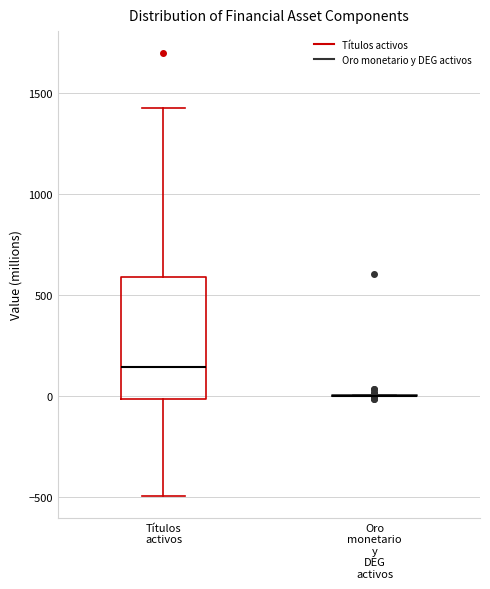

Where does the upper whisker of the box for Títulos activos end on the y-axis? The values are not printed on the chart, so give them approximately, as read against the axis.

1400